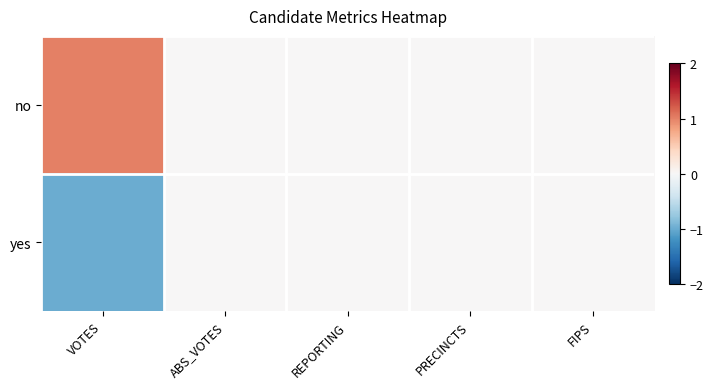

Reading left to right, what are all the values shown in this chart?

no: VOTES=1	ABS_VOTES=0	REPORTING=0	PRECINCTS=0	FIPS=0
yes: VOTES=-1	ABS_VOTES=0	REPORTING=0	PRECINCTS=0	FIPS=0